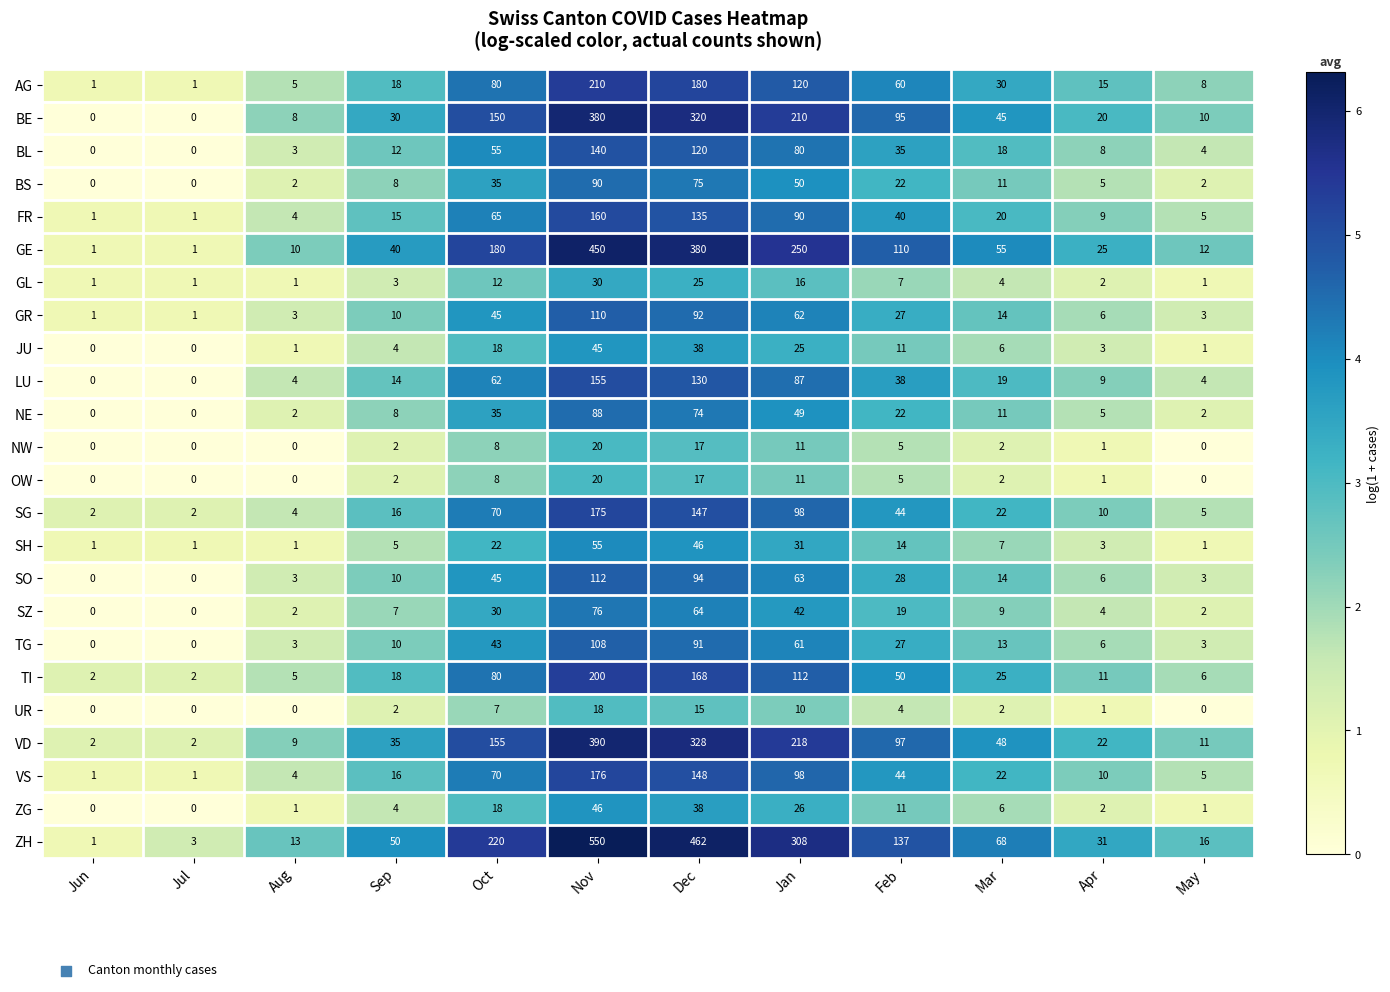

Which series has the largest total across all categories?

ZH